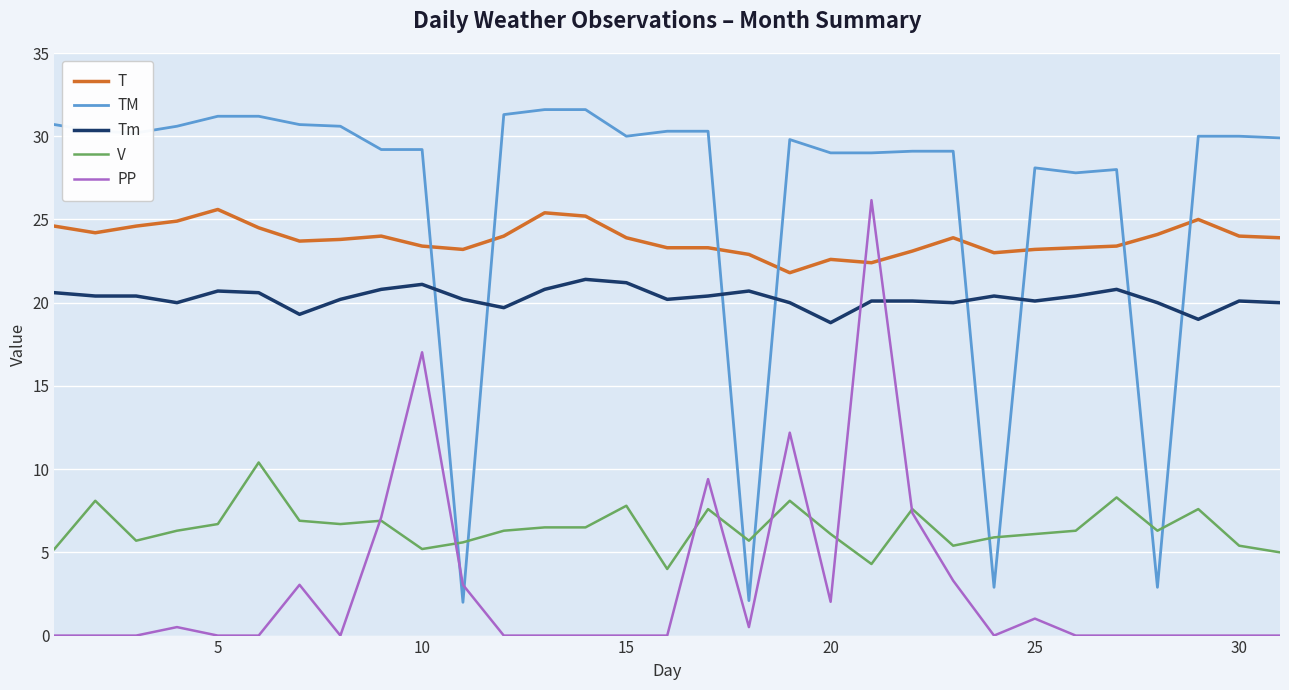

How many distinct data groups are displayed?

5